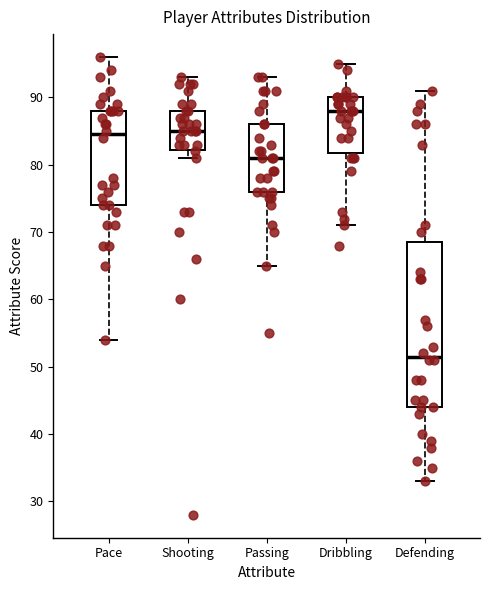

Where does the upper whisker of the box for Pace end on the y-axis? The values are not printed on the chart, so give them approximately, as read against the axis.

96